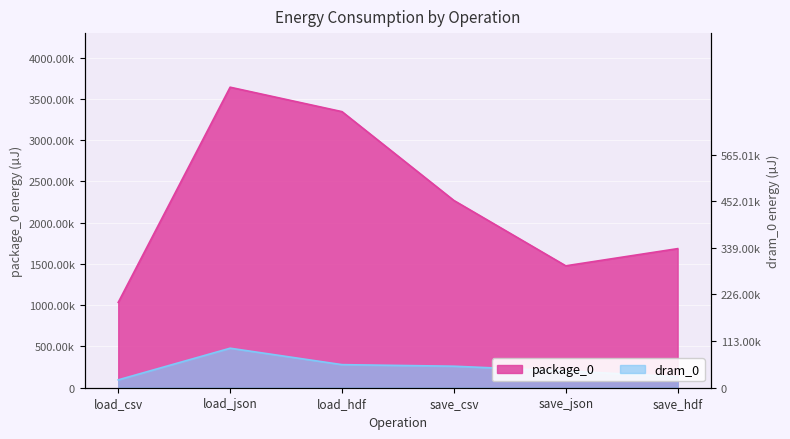

What is the spread (max minus min) of values at load_hdf?

3065972